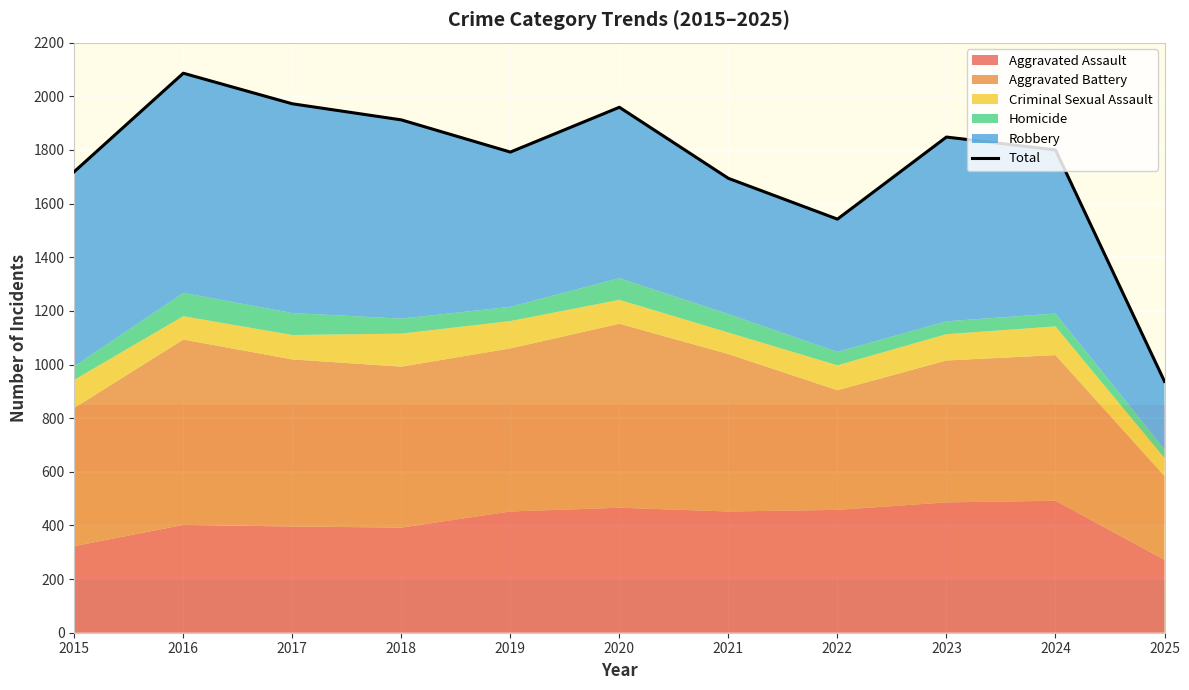

What is the average value?

1751